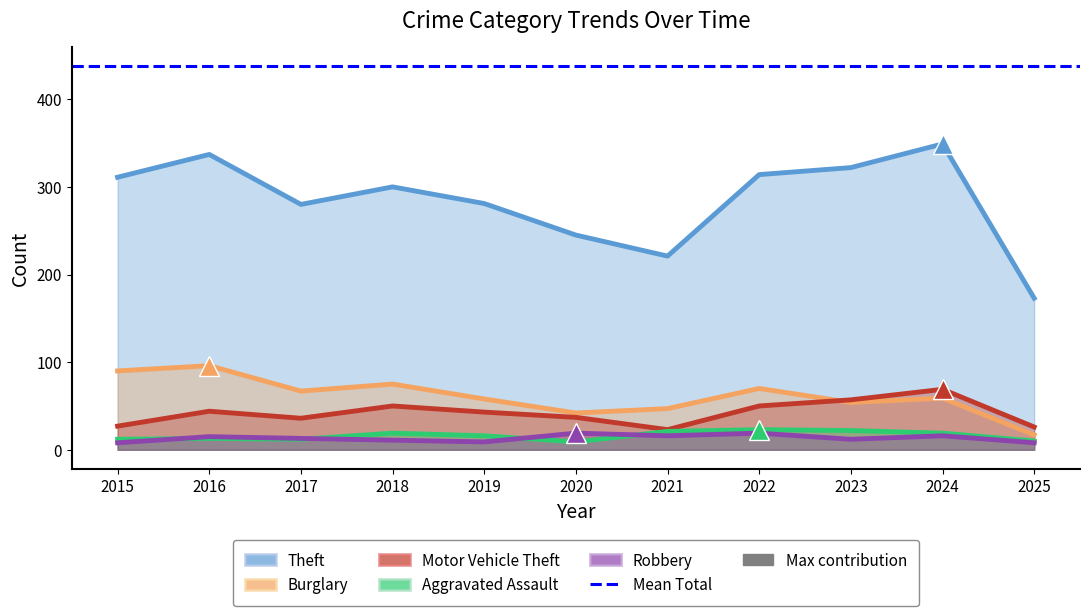

What is the total value across all series at 2021?

328